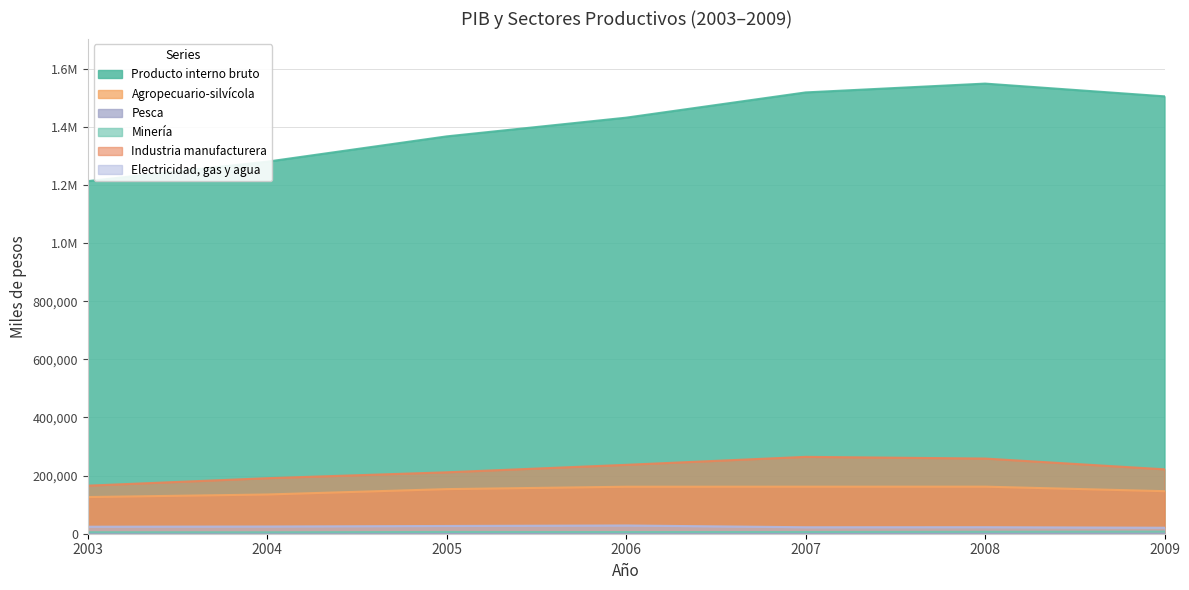

Where does the Pesca series first go above 394?

2003